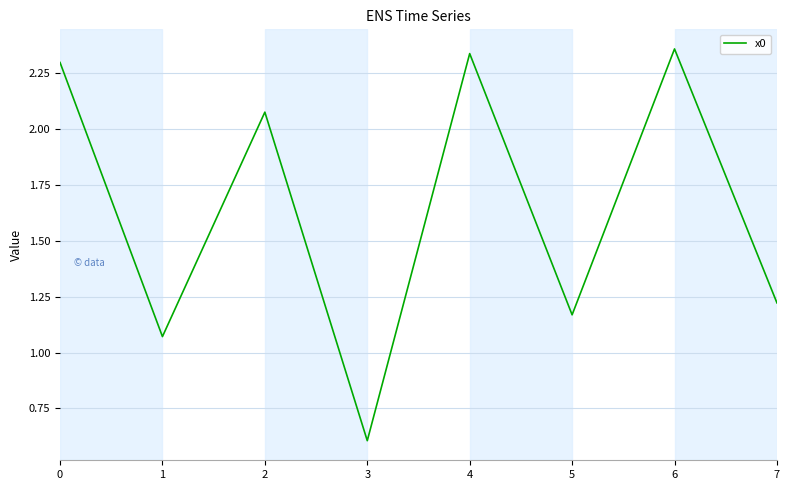

What is the difference between the maximum and minimum values?

1.8